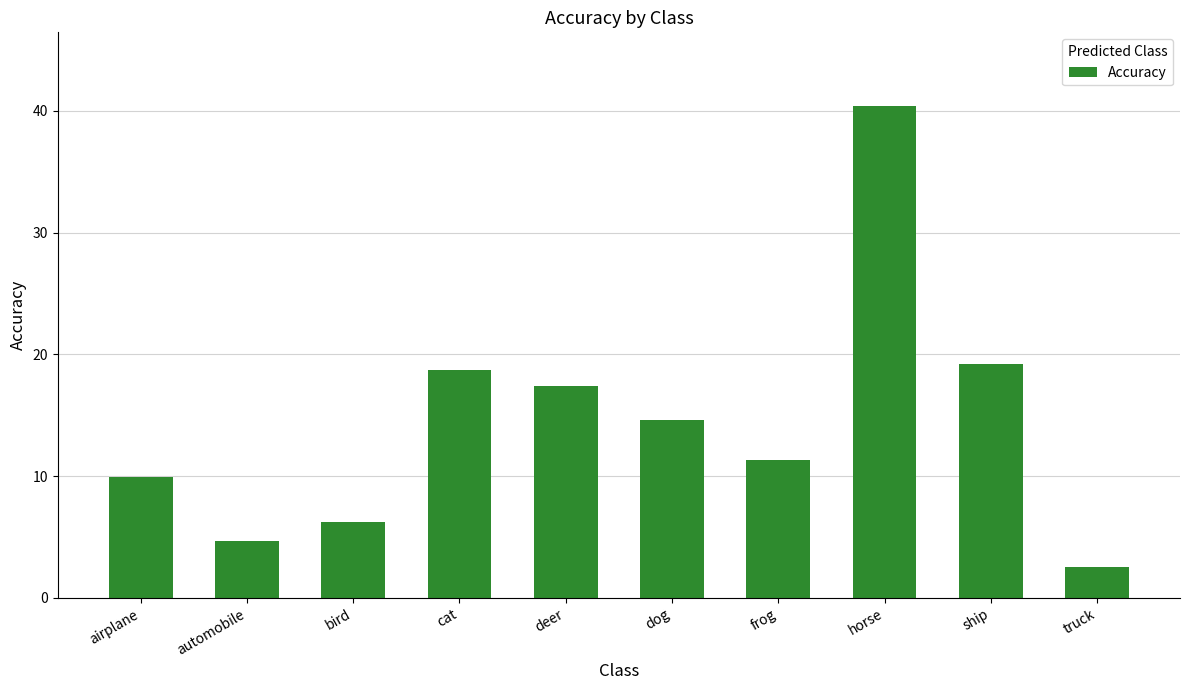

How many data points are less than 14?

5